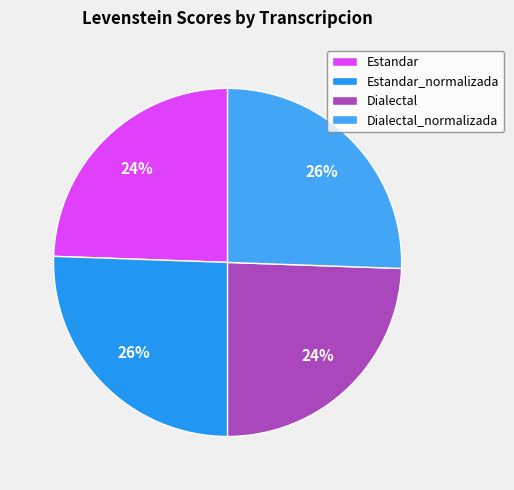

What percentage is NOT represented by Estandar?

75.6%